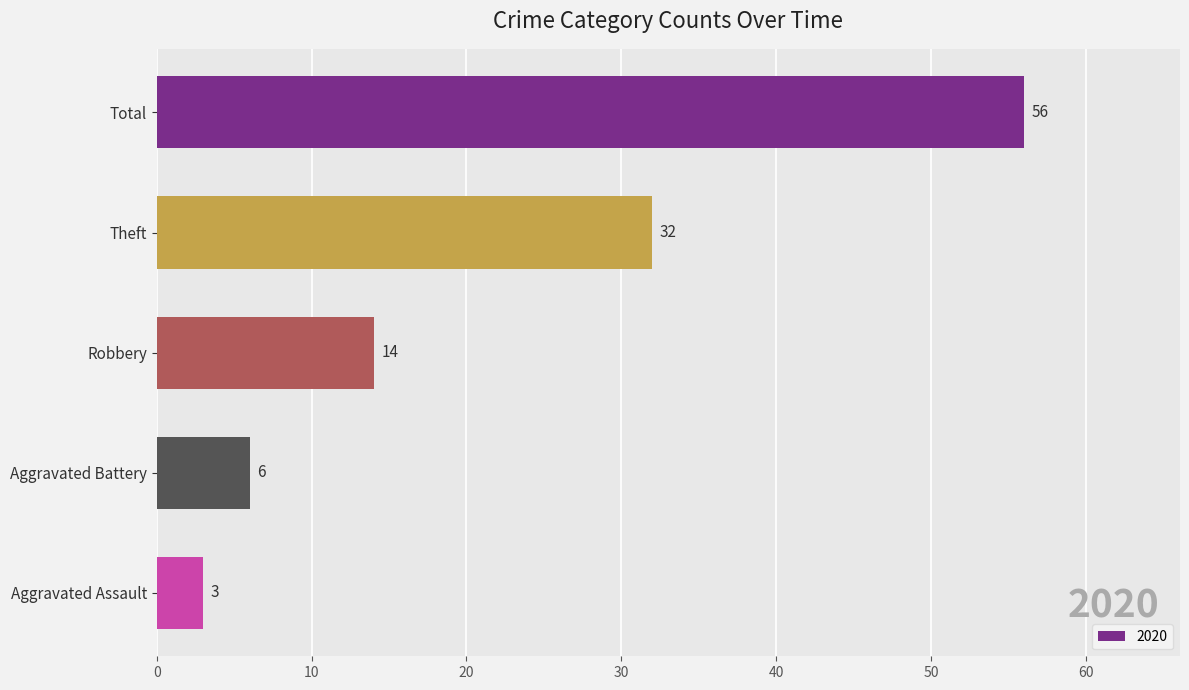

What is the sum of all values?

111